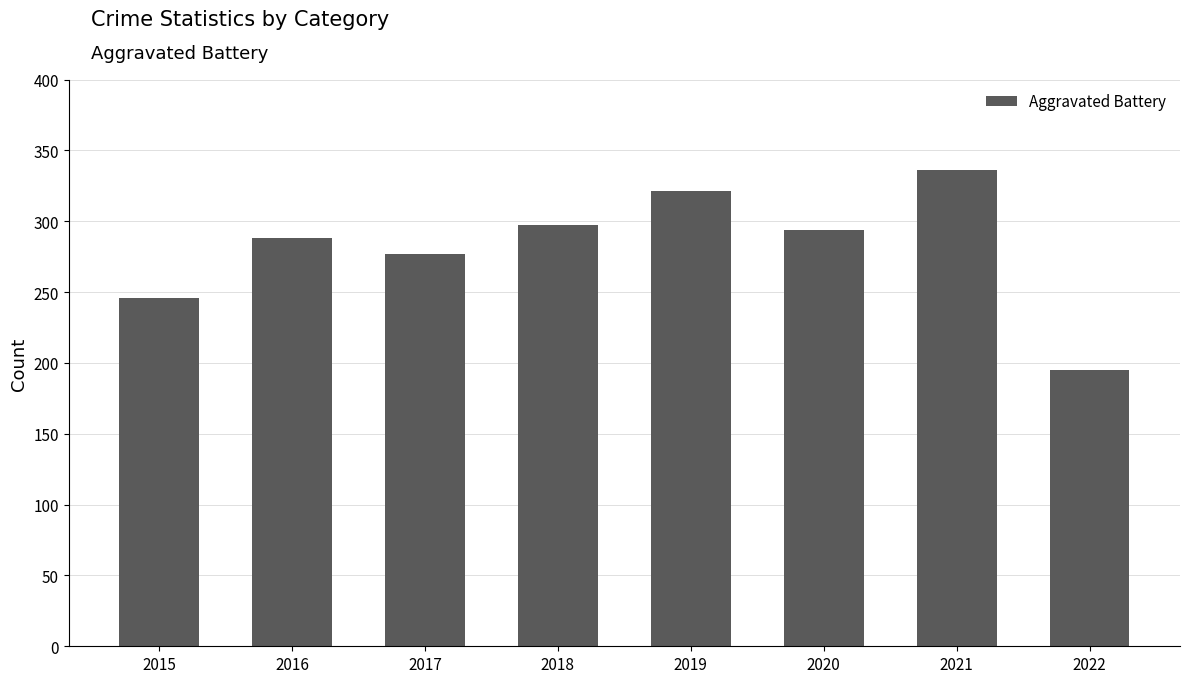

What is the average value?

282